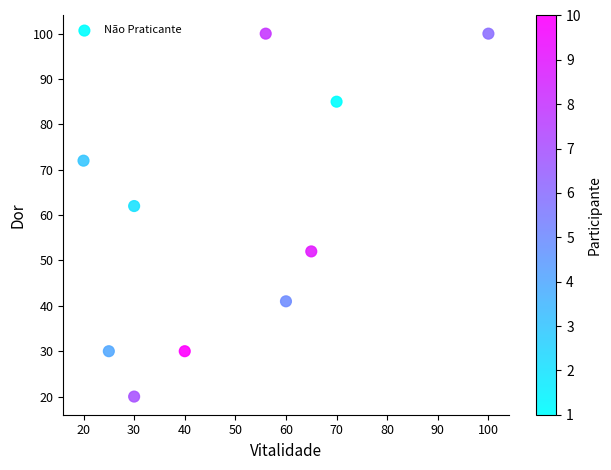

What Y value in the scatter plot is closest to 60?

62